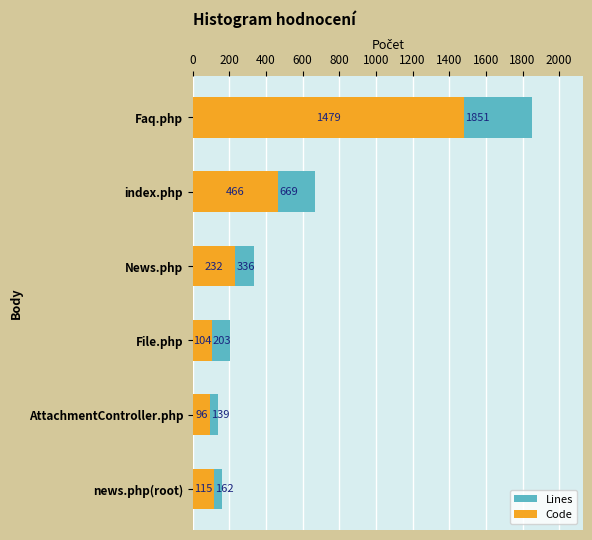

List the series in order of their peak value, lowest first.

Code, Lines